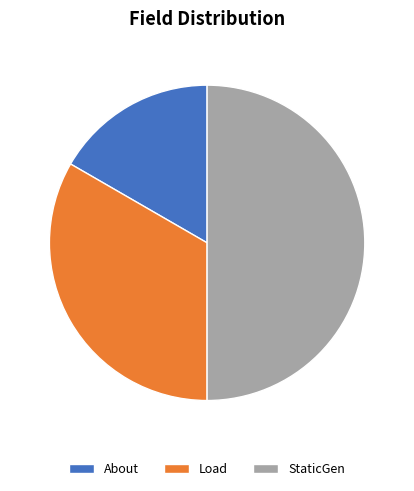

Does About account for over 50% of the chart?

No